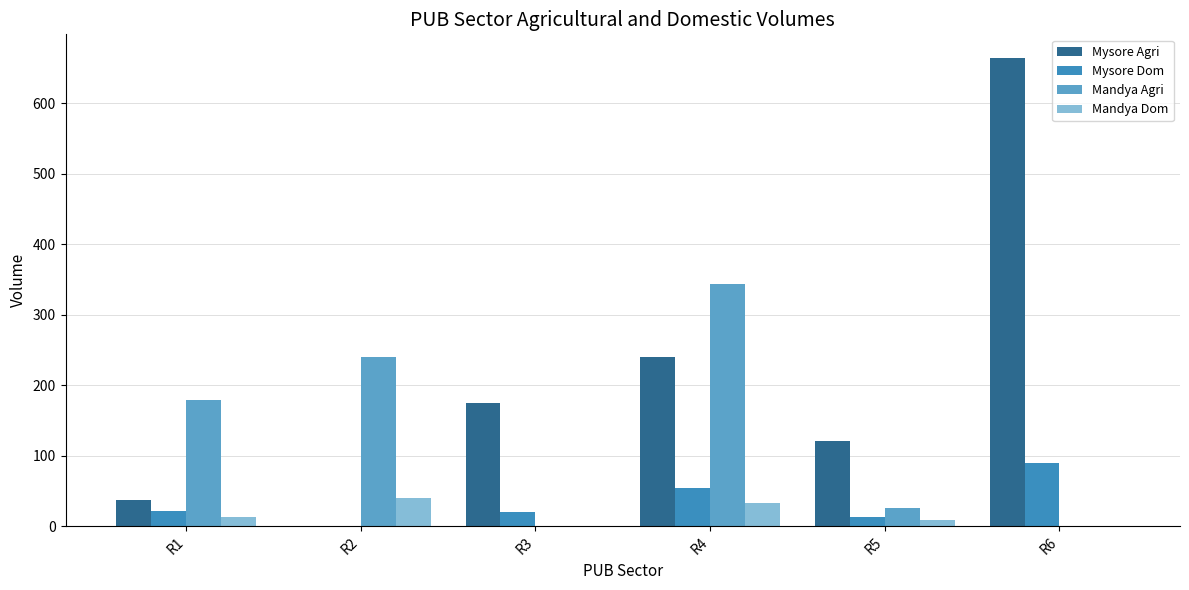

What is the sum of all Mandya Dom values?

93.2